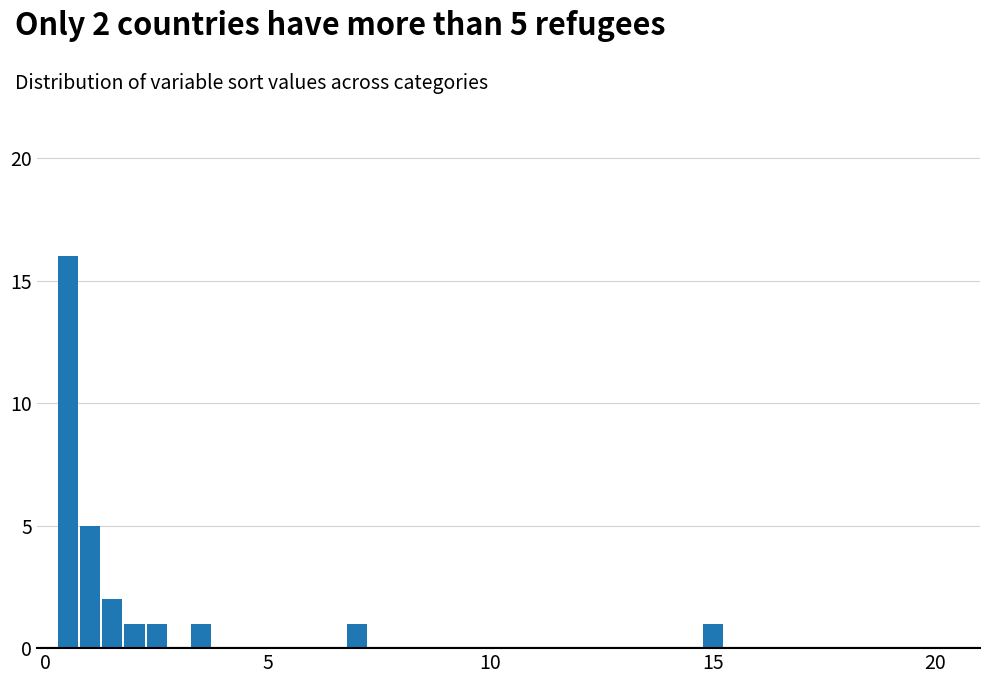

What is the difference between the maximum and minimum values?

15